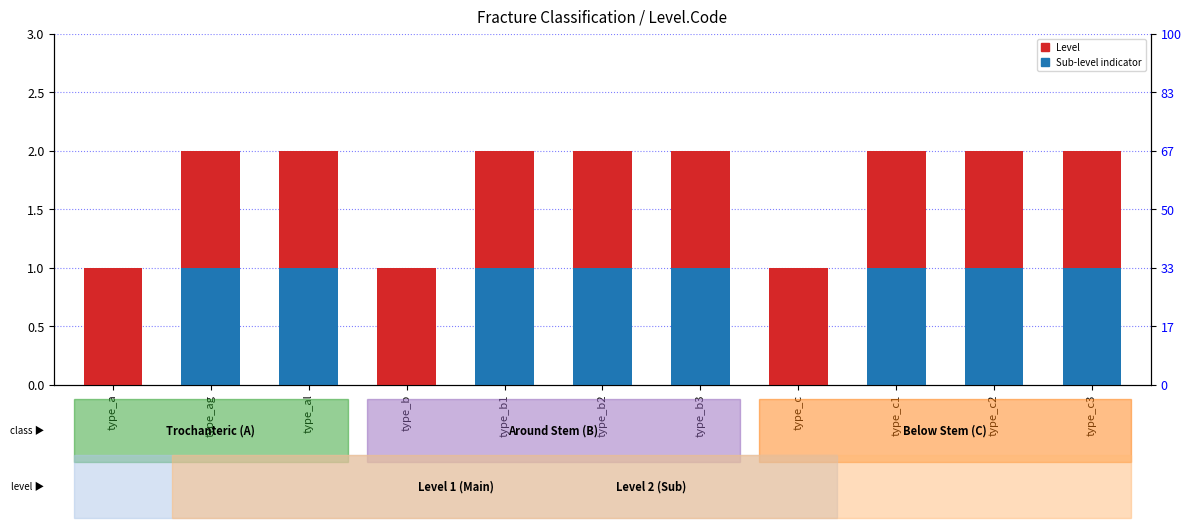

Which has a higher value, type_b3 or type_b?

type_b3